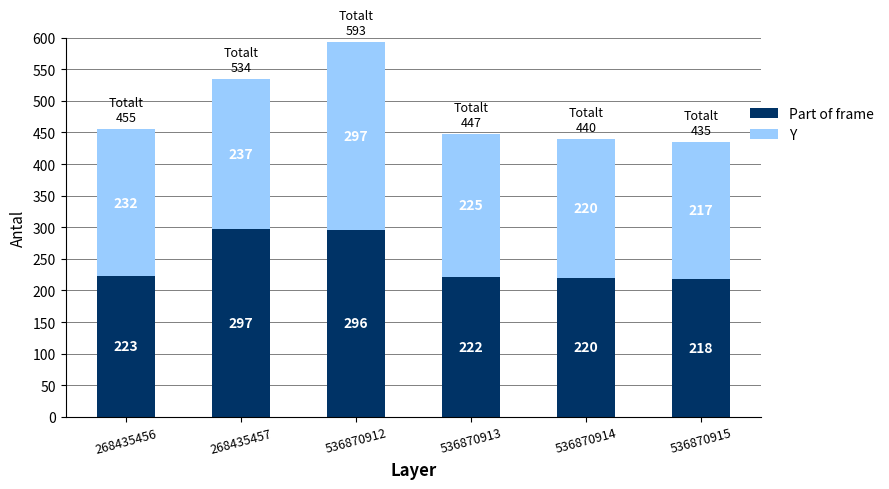

Reading right to left, list the values for the Part of frame series.

218	220	222	296	297	223